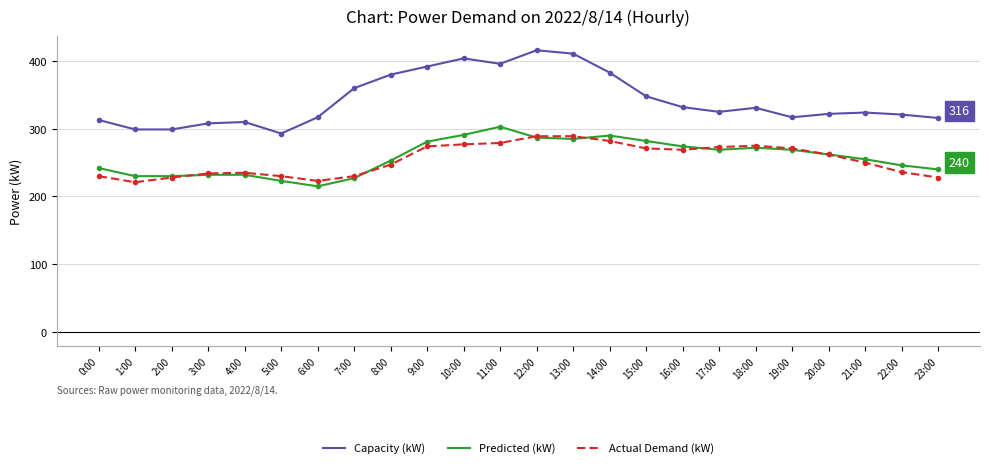

Which series has the largest range (max minus min)?

Capacity (kW)